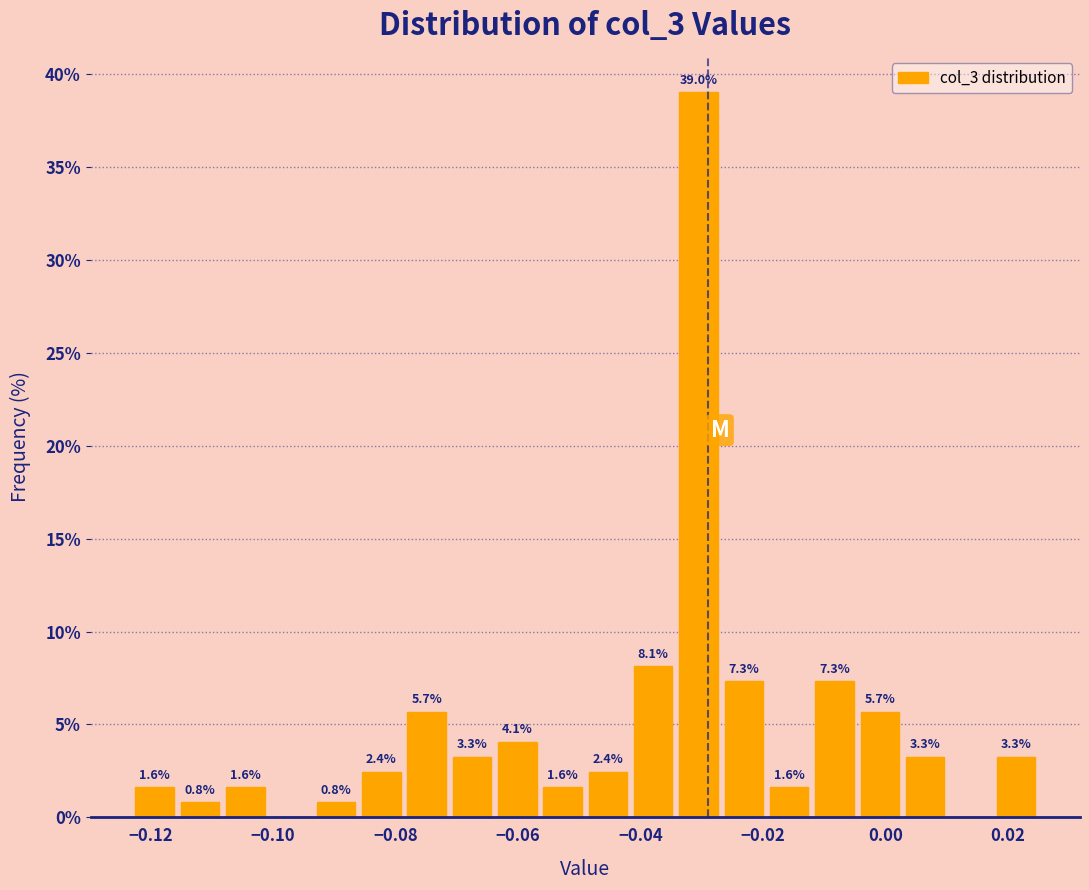

Read against the x-axis, roughly where is the centre of the tallest bar?

-0.030